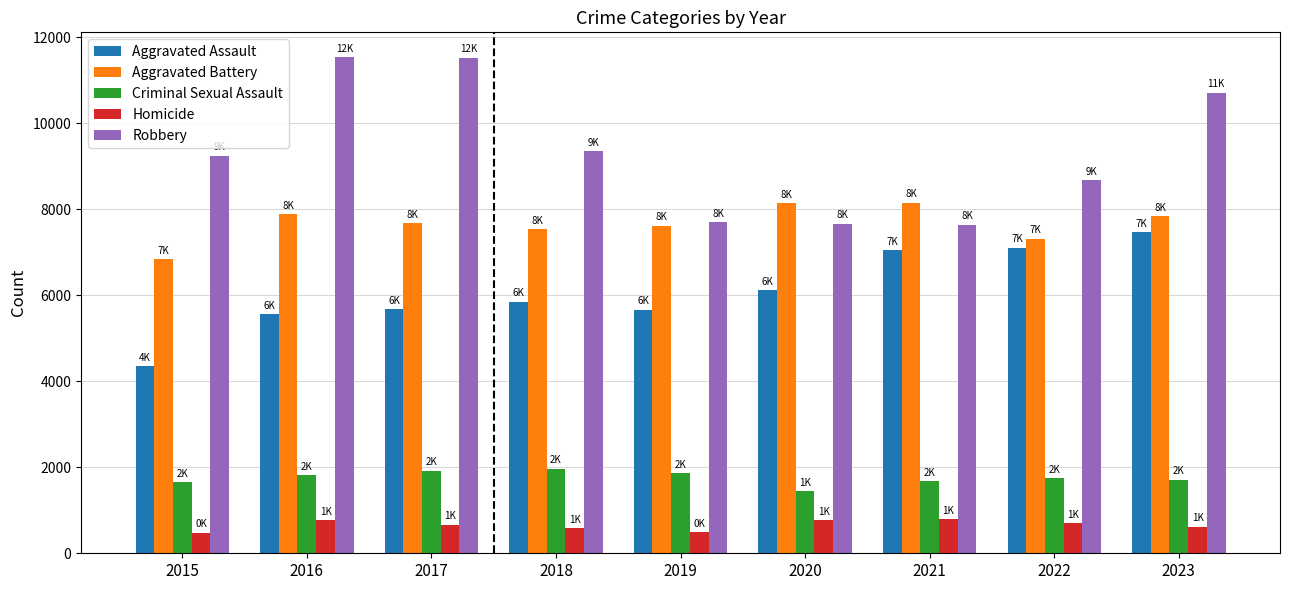

What is the value of the Homicide bar at the 1st from the left?

482